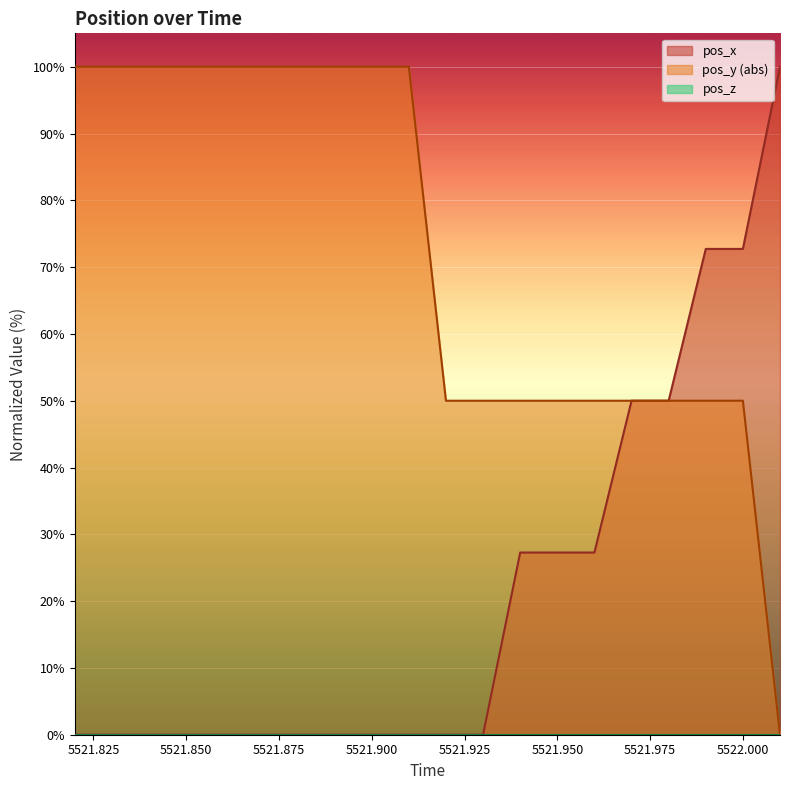

Which series has the largest total across all categories?

pos_y (abs)